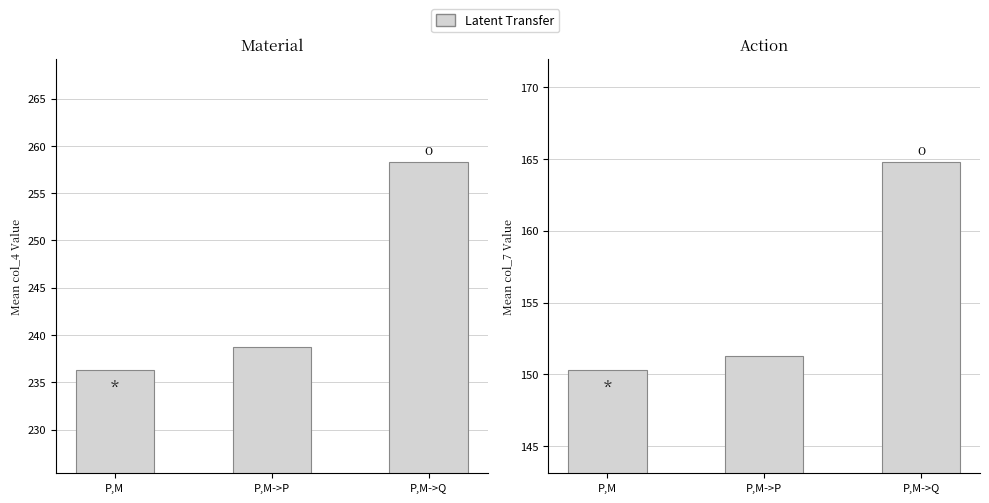

What is the label of the 2nd bar from the left?

P,M->P